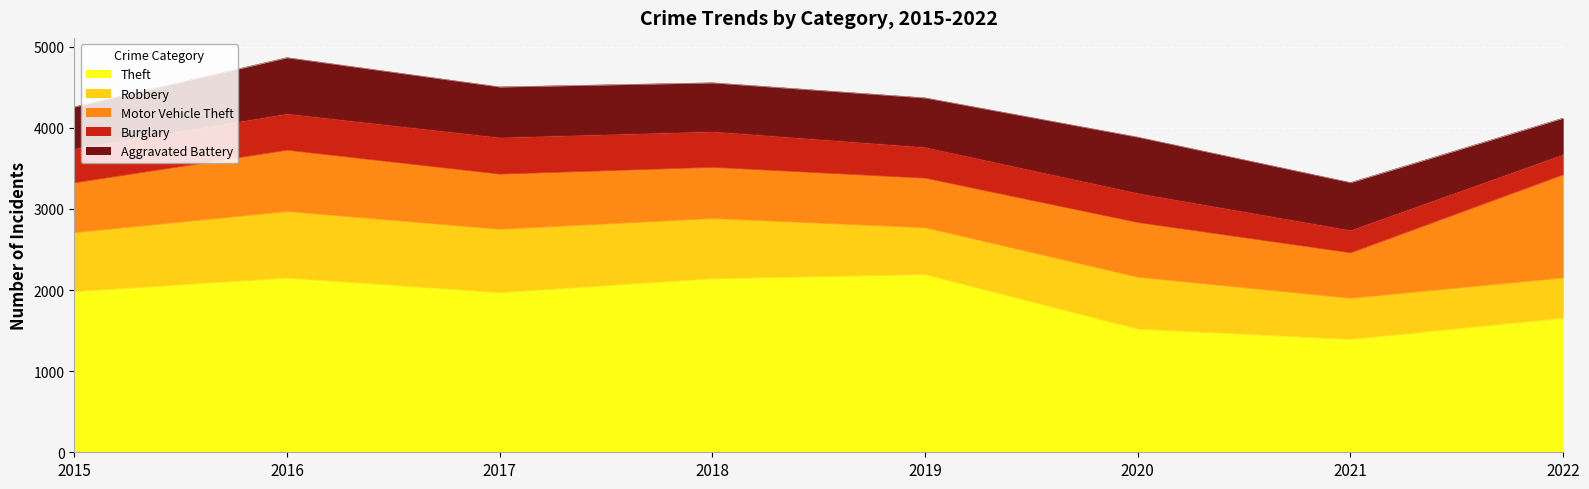

Rank the series at 2018 from lowest to highest value.

Burglary, Aggravated Battery, Motor Vehicle Theft, Robbery, Theft